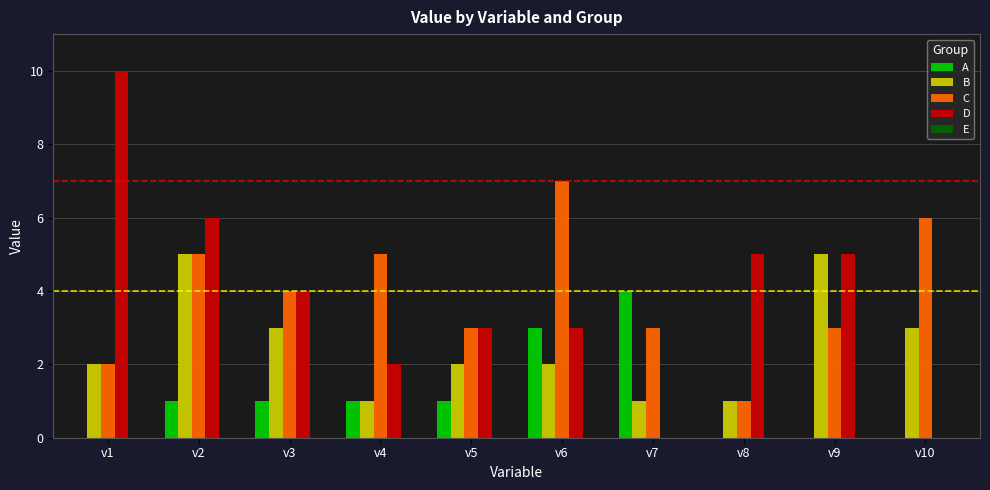

Which label corresponds to the largest value in the chart?

v1